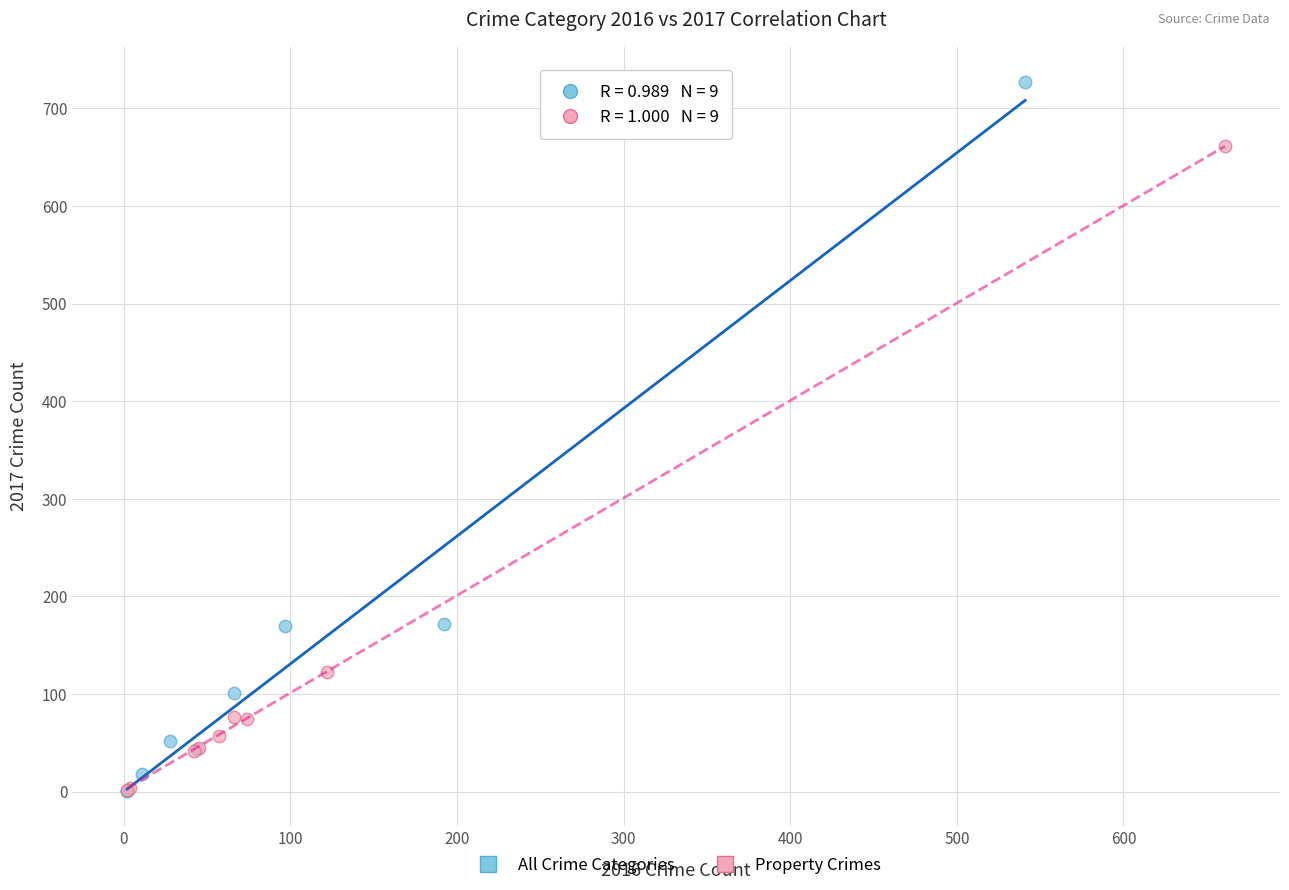

Which series reaches the maximum Y coordinate?

All Crime Categories